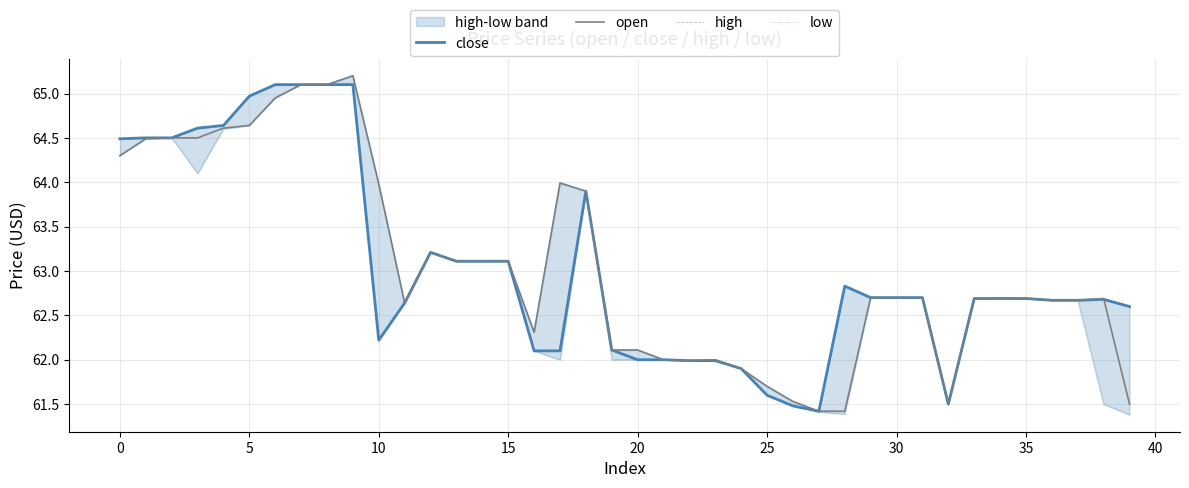

What is the spread (max minus min) of values at 25?

0.1